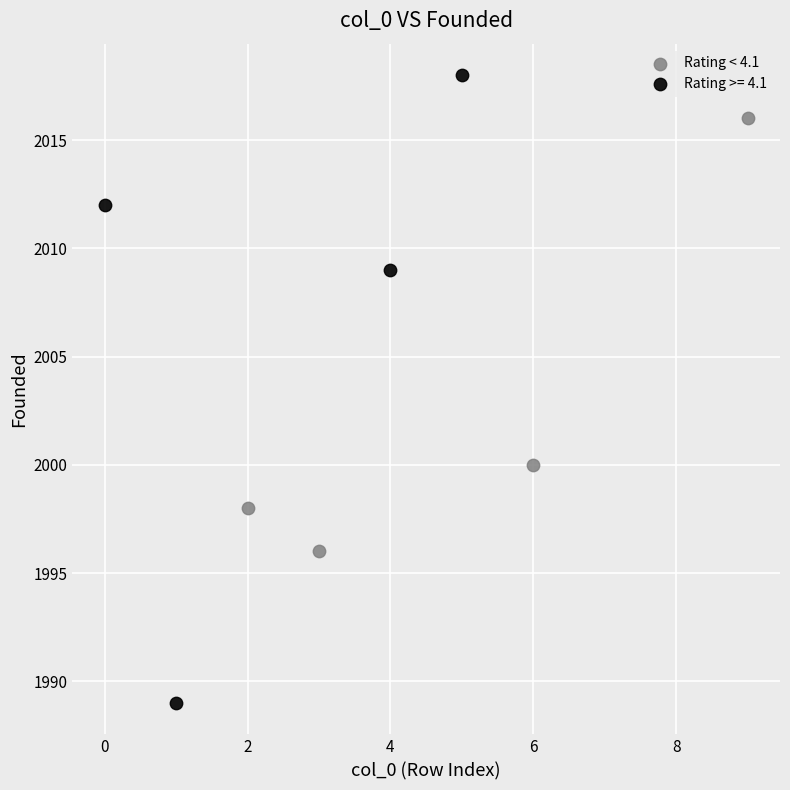

Which series contains the highest Y value?

Rating >= 4.1